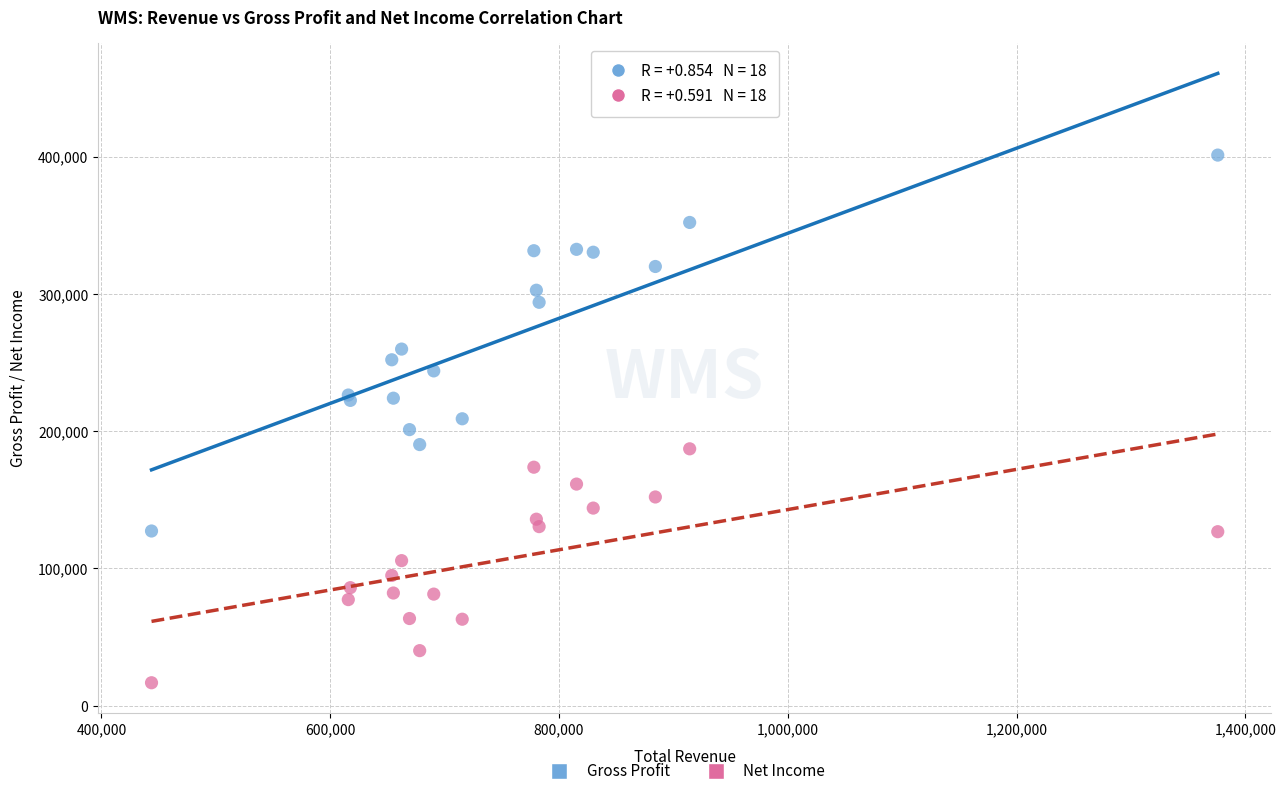

Which series contains the highest Y value?

Gross Profit